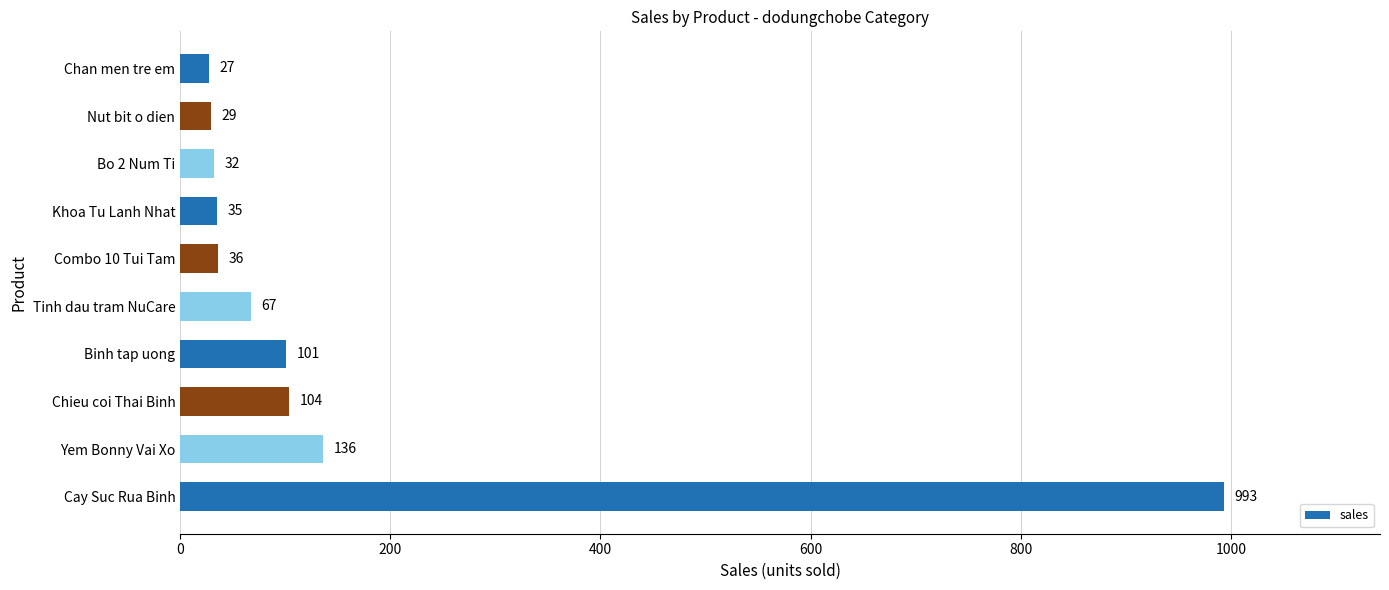

Which category has the lowest value across all series?

Chan men tre em